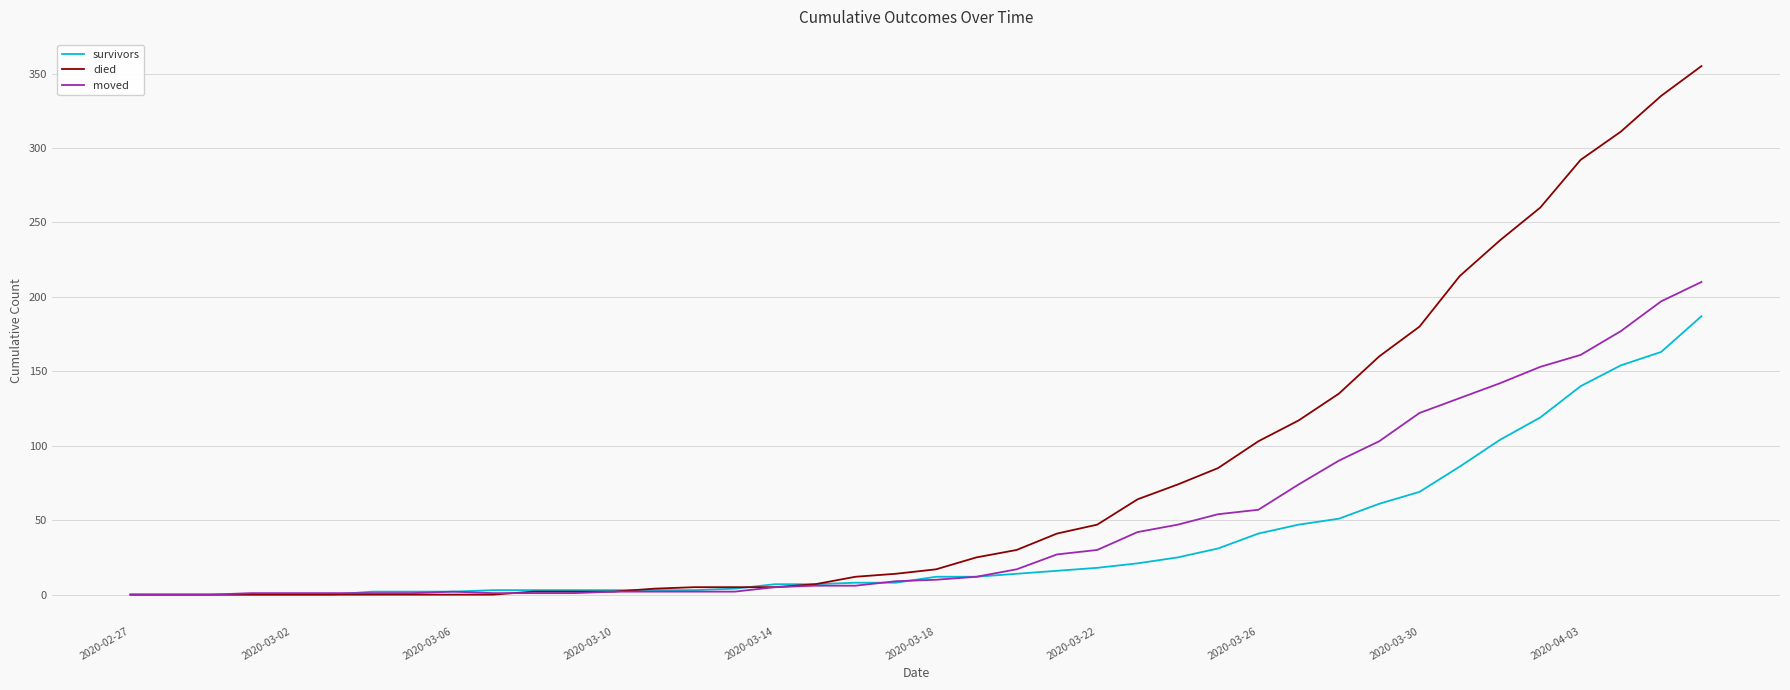

What is the highest value of the died series?

355